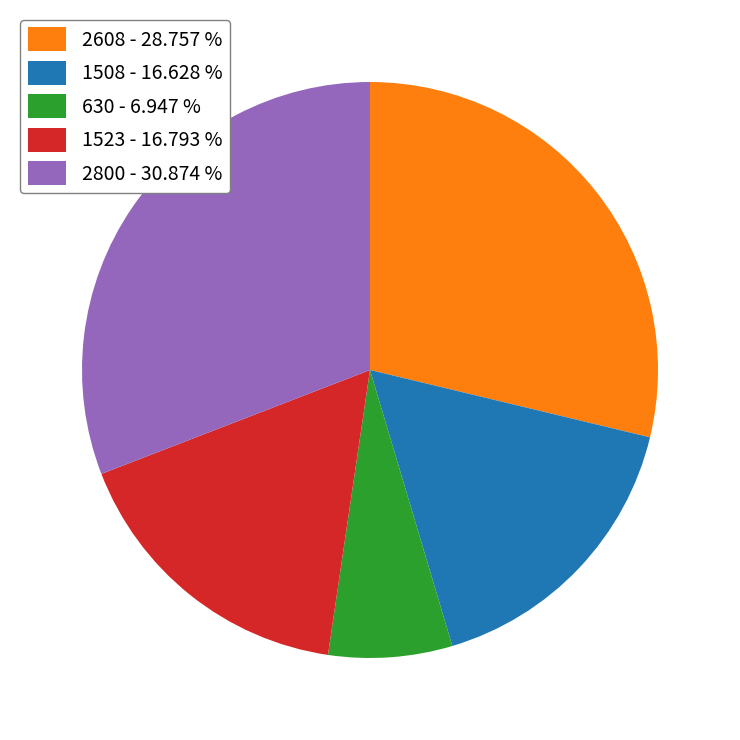

Combined, do 1523 - 16.793 % and 630 - 6.947 % account for over 50%?

No